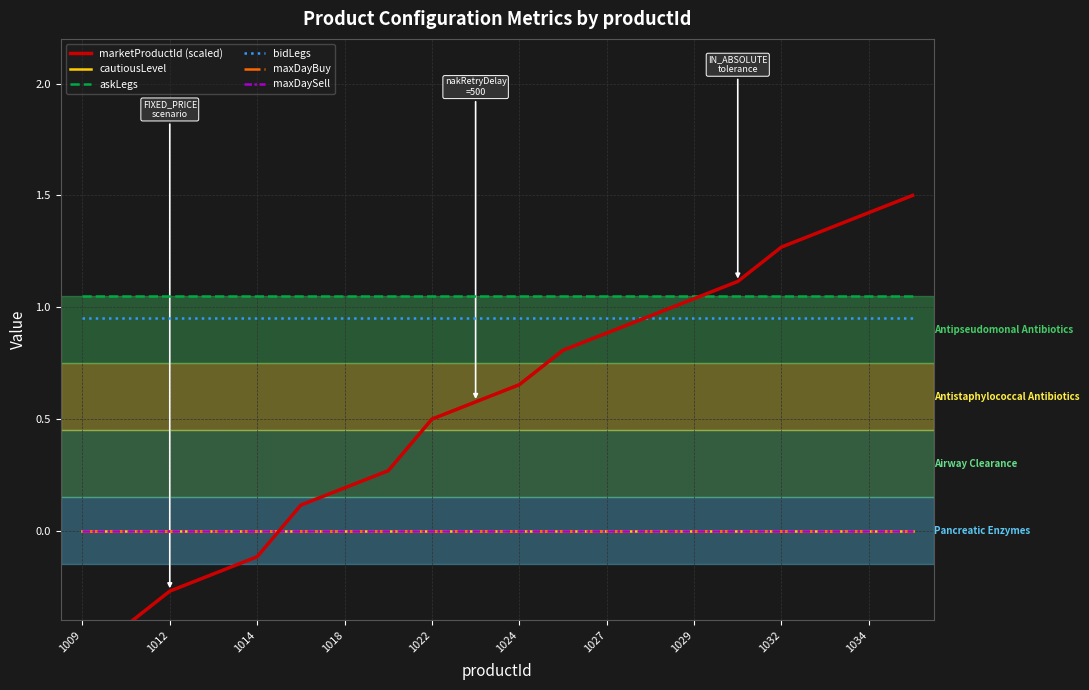

What is the value of the marketProductId (scaled) point at the 7th from the left?

0.2